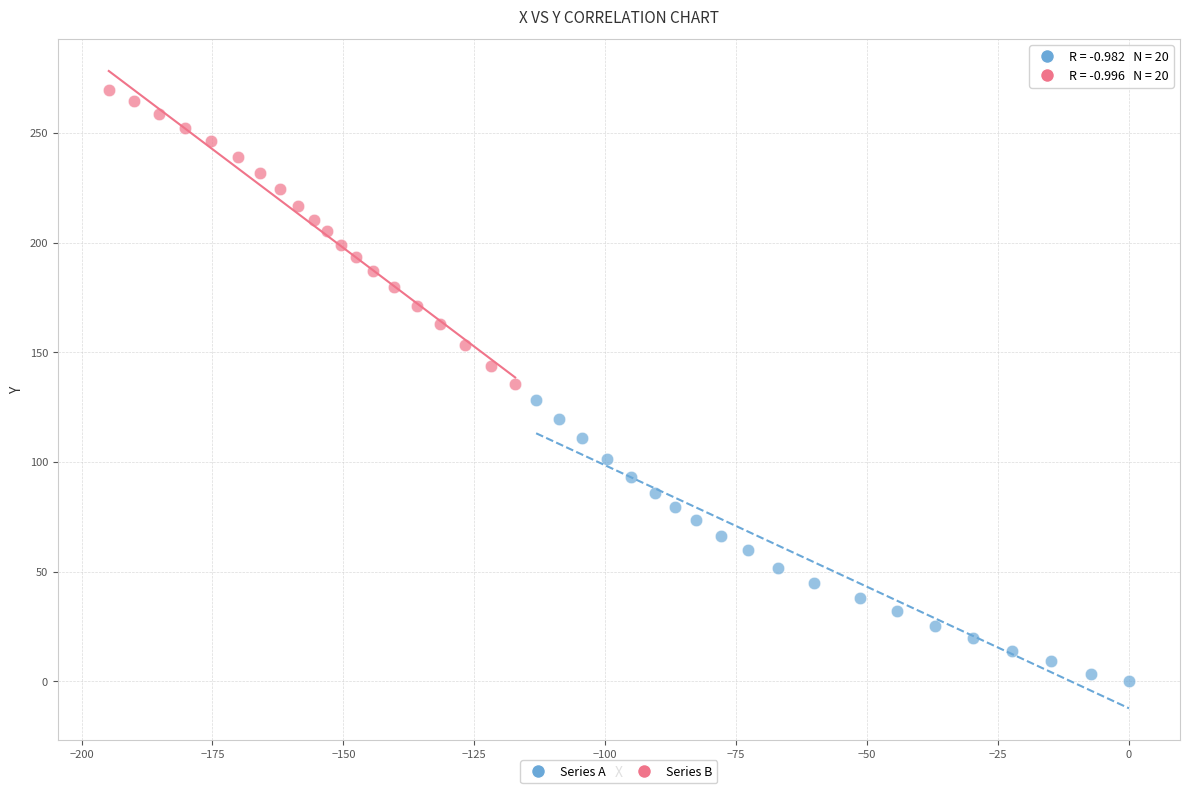

Which series has the widest spread of Y values?

Series B